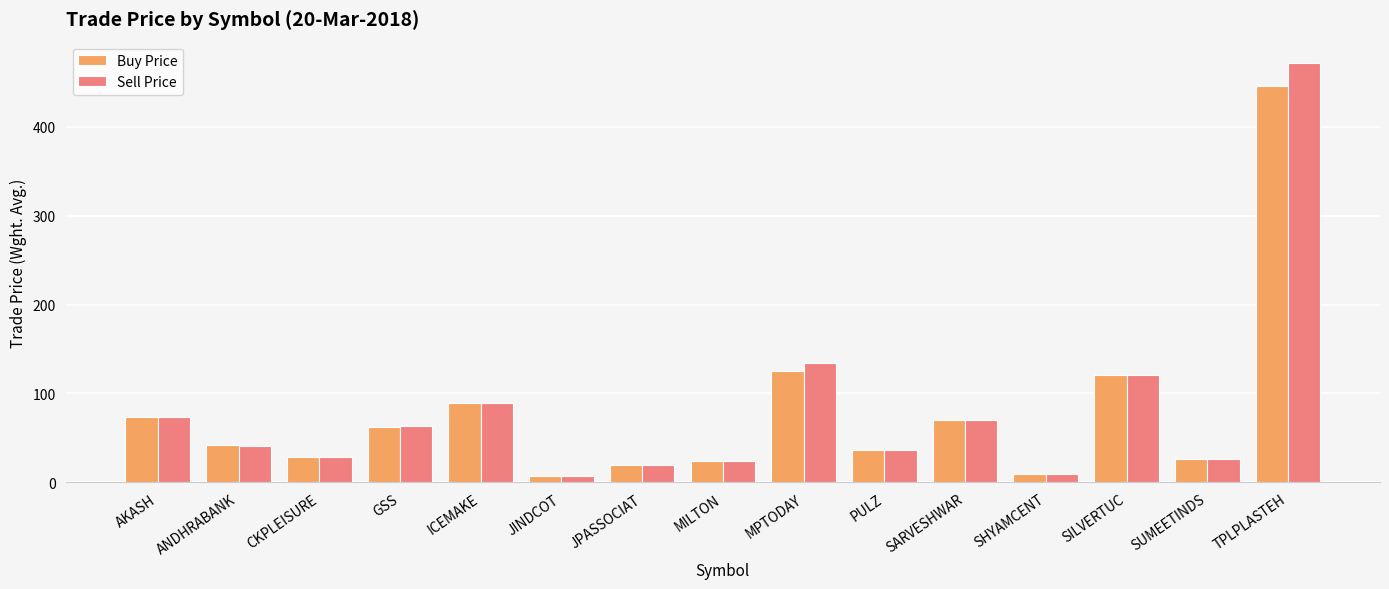

Which label corresponds to the largest value in the chart?

TPLPLASTEH